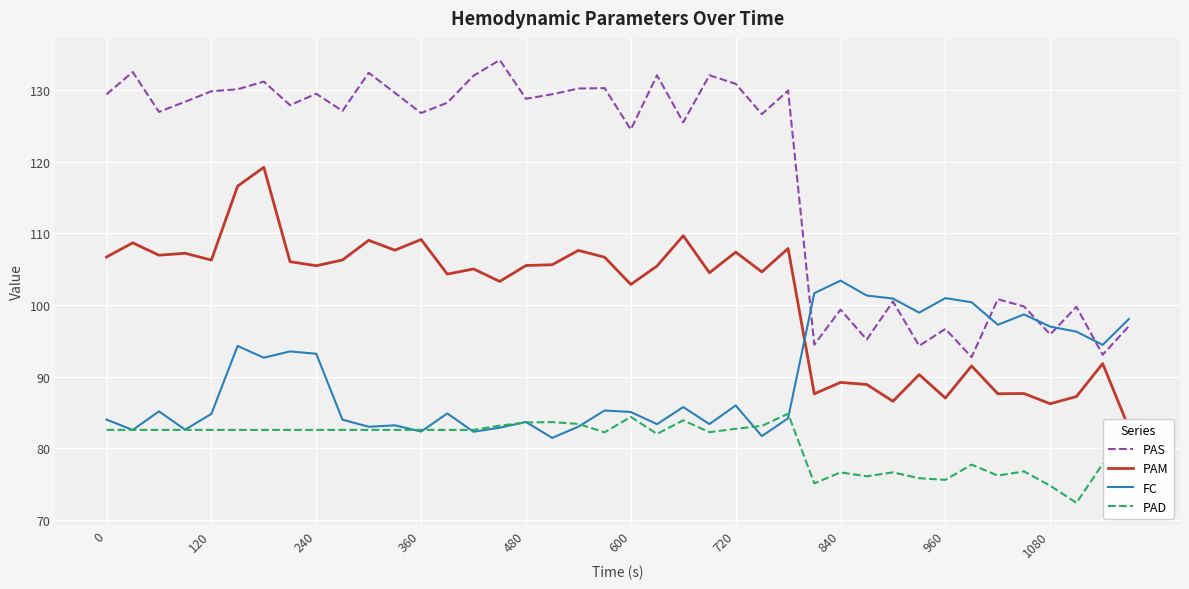

True or false: PAS and PAD intersect in this chart.

False